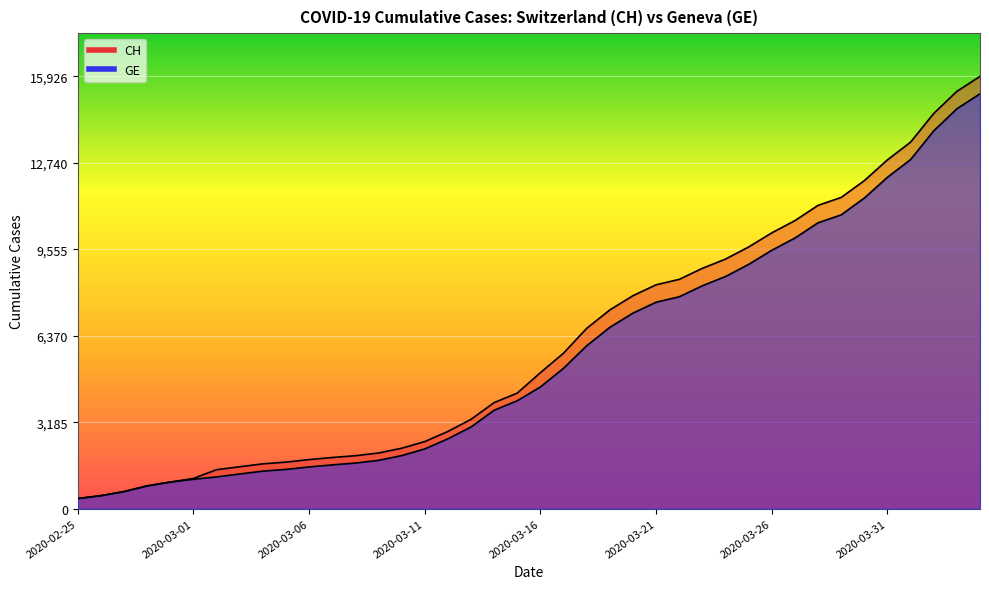

How many lines are shown in the chart?

2